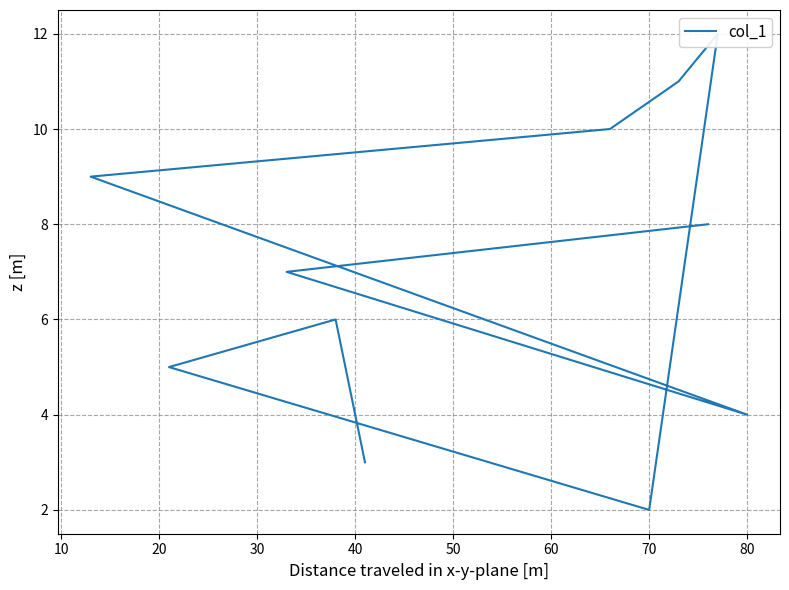

How many lines are shown in the chart?

1